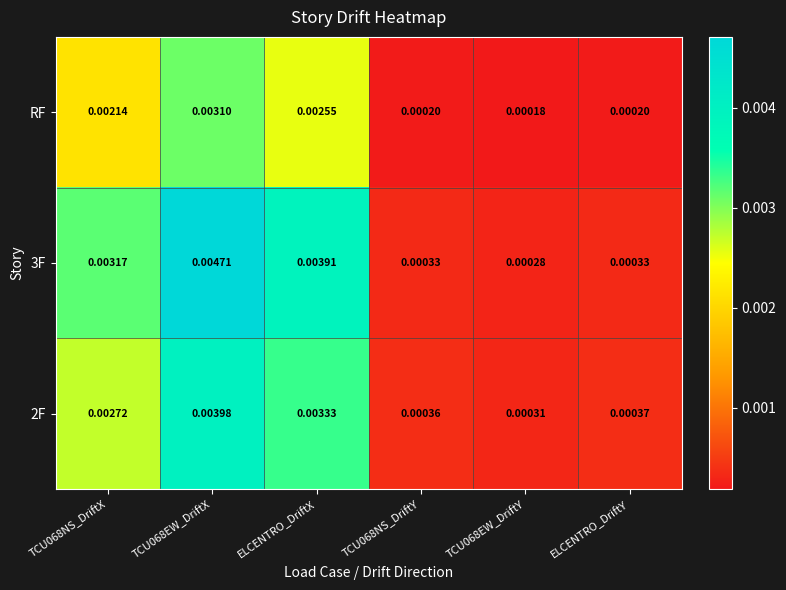

Is the value of RF at TCU068NS_DriftY greater than the value of 3F at ELCENTRO_DriftX?

No